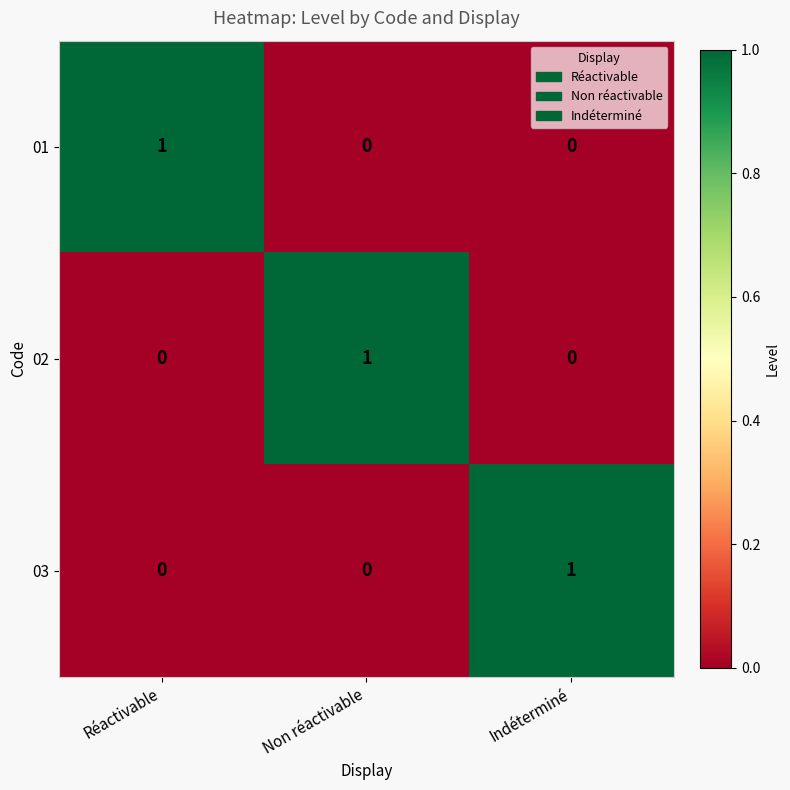

At how many categories does at least one series exceed 0?

3